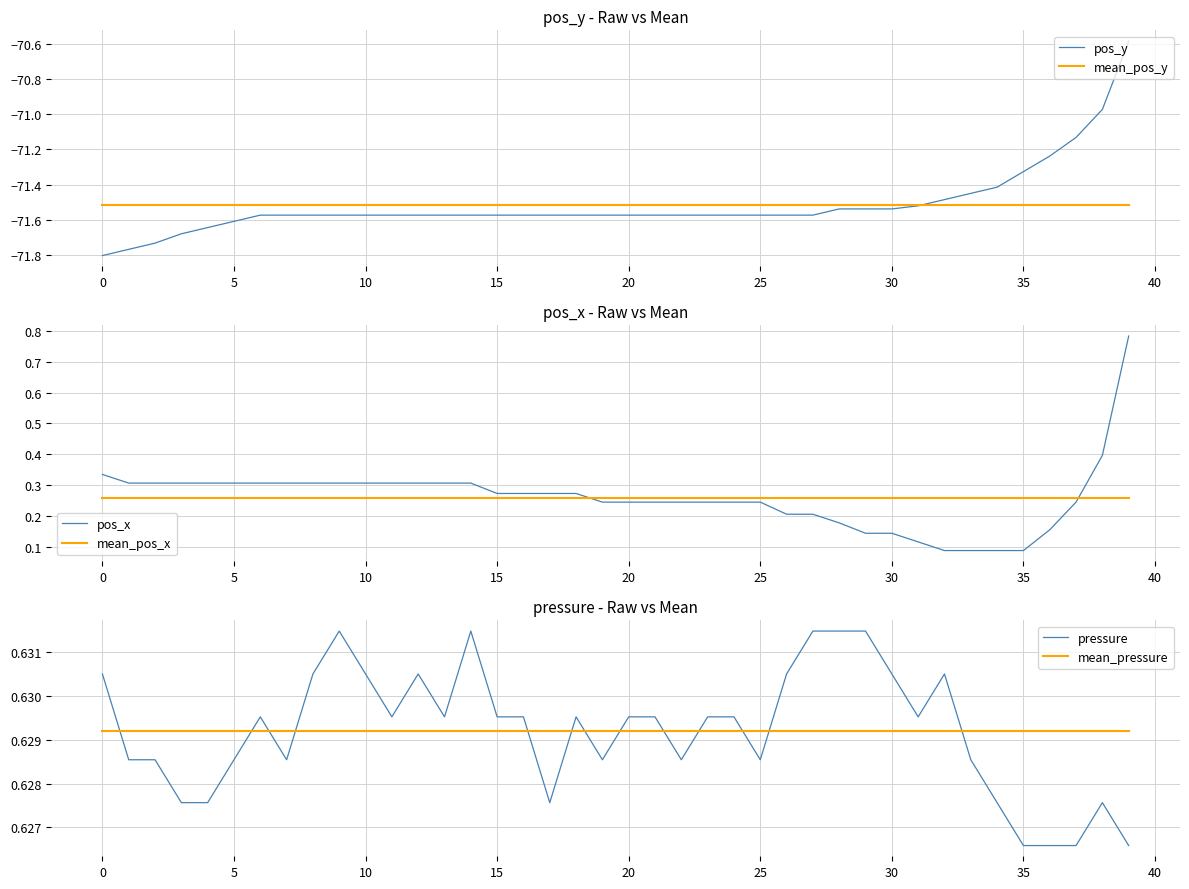

Reading left to right, transcribe all the data shown in this chart.

pos_y: -71.8	-71.8	-71.7	-71.7	-71.6	-71.6	-71.6	-71.6	-71.6	-71.6	-71.6	-71.6	-71.6	-71.6	-71.6	-71.6	-71.6	-71.6	-71.6	-71.6	-71.6	-71.6	-71.6	-71.6	-71.6	-71.6	-71.6	-71.6	-71.5	-71.5	-71.5	-71.5	-71.5	-71.5	-71.4	-71.3	-71.2	-71.1	-71.0	-70.6
mean_pos_y: -71.5	-71.5	-71.5	-71.5	-71.5	-71.5	-71.5	-71.5	-71.5	-71.5	-71.5	-71.5	-71.5	-71.5	-71.5	-71.5	-71.5	-71.5	-71.5	-71.5	-71.5	-71.5	-71.5	-71.5	-71.5	-71.5	-71.5	-71.5	-71.5	-71.5	-71.5	-71.5	-71.5	-71.5	-71.5	-71.5	-71.5	-71.5	-71.5	-71.5
pos_x: 0.3	0.3	0.3	0.3	0.3	0.3	0.3	0.3	0.3	0.3	0.3	0.3	0.3	0.3	0.3	0.3	0.3	0.3	0.3	0.2	0.2	0.2	0.2	0.2	0.2	0.2	0.2	0.2	0.2	0.1	0.1	0.1	0.1	0.1	0.1	0.1	0.2	0.2	0.4	0.8
mean_pos_x: 0.3	0.3	0.3	0.3	0.3	0.3	0.3	0.3	0.3	0.3	0.3	0.3	0.3	0.3	0.3	0.3	0.3	0.3	0.3	0.3	0.3	0.3	0.3	0.3	0.3	0.3	0.3	0.3	0.3	0.3	0.3	0.3	0.3	0.3	0.3	0.3	0.3	0.3	0.3	0.3
pressure: 0.6	0.6	0.6	0.6	0.6	0.6	0.6	0.6	0.6	0.6	0.6	0.6	0.6	0.6	0.6	0.6	0.6	0.6	0.6	0.6	0.6	0.6	0.6	0.6	0.6	0.6	0.6	0.6	0.6	0.6	0.6	0.6	0.6	0.6	0.6	0.6	0.6	0.6	0.6	0.6
mean_pressure: 0.6	0.6	0.6	0.6	0.6	0.6	0.6	0.6	0.6	0.6	0.6	0.6	0.6	0.6	0.6	0.6	0.6	0.6	0.6	0.6	0.6	0.6	0.6	0.6	0.6	0.6	0.6	0.6	0.6	0.6	0.6	0.6	0.6	0.6	0.6	0.6	0.6	0.6	0.6	0.6